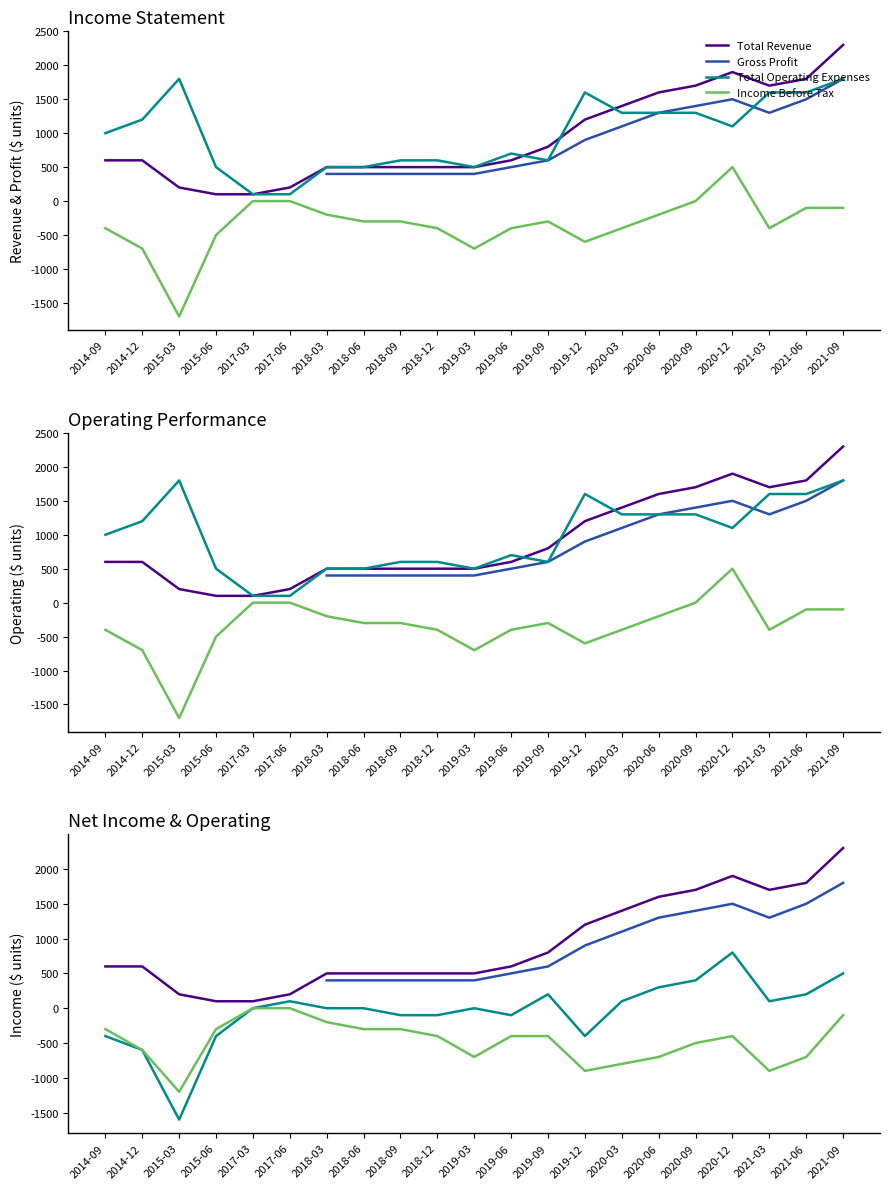

How many distinct data groups are displayed?

6